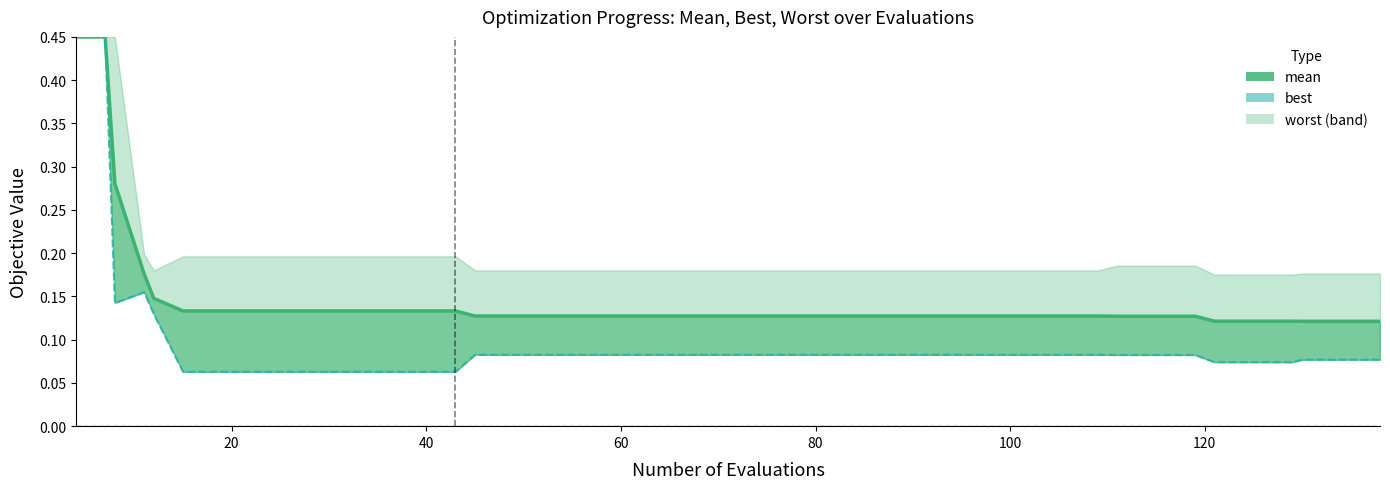

True or false: best (line) and mean intersect in this chart.

False